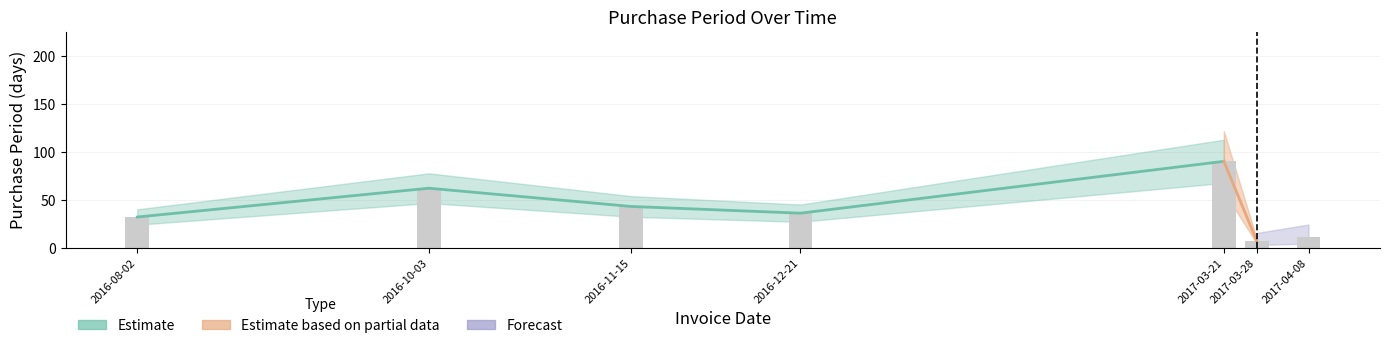

Are the bars grouped side by side (vs. stacked)?

No